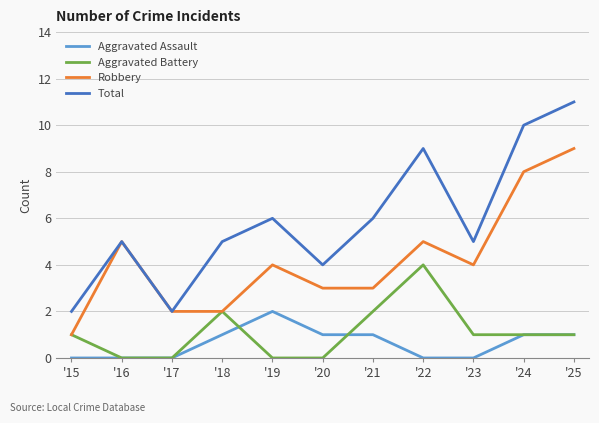

Which series has the largest total across all categories?

Total